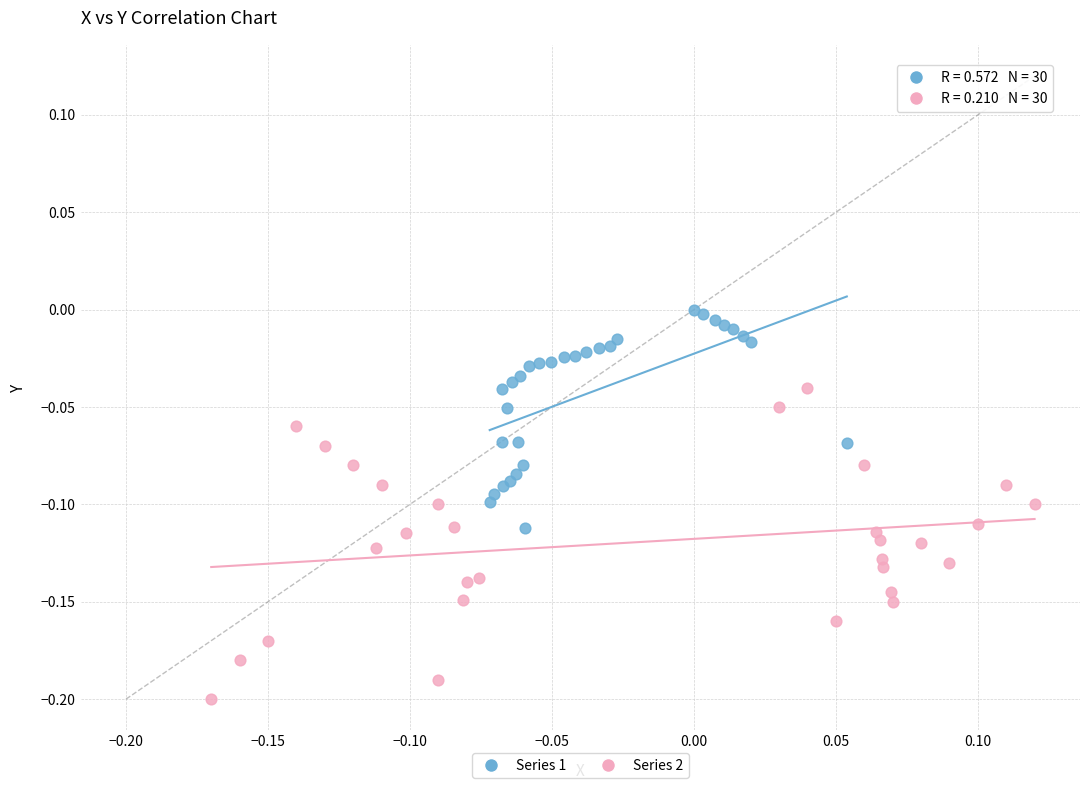

Which series has the widest spread of Y values?

Series 2